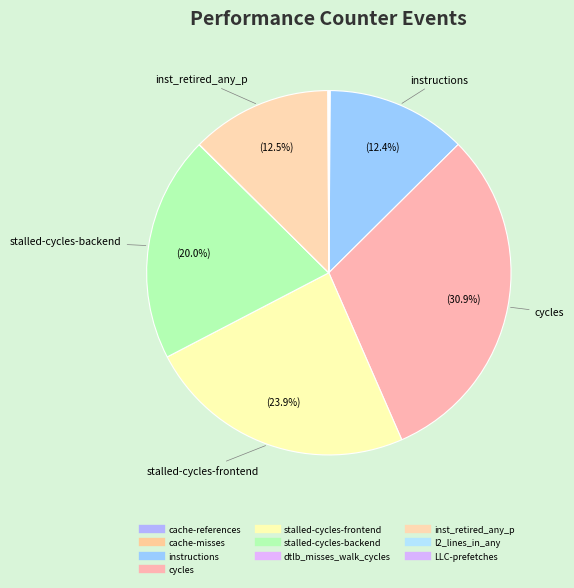

What is the change in value from stalled-cycles-frontend to stalled-cycles-backend?

-1056537426